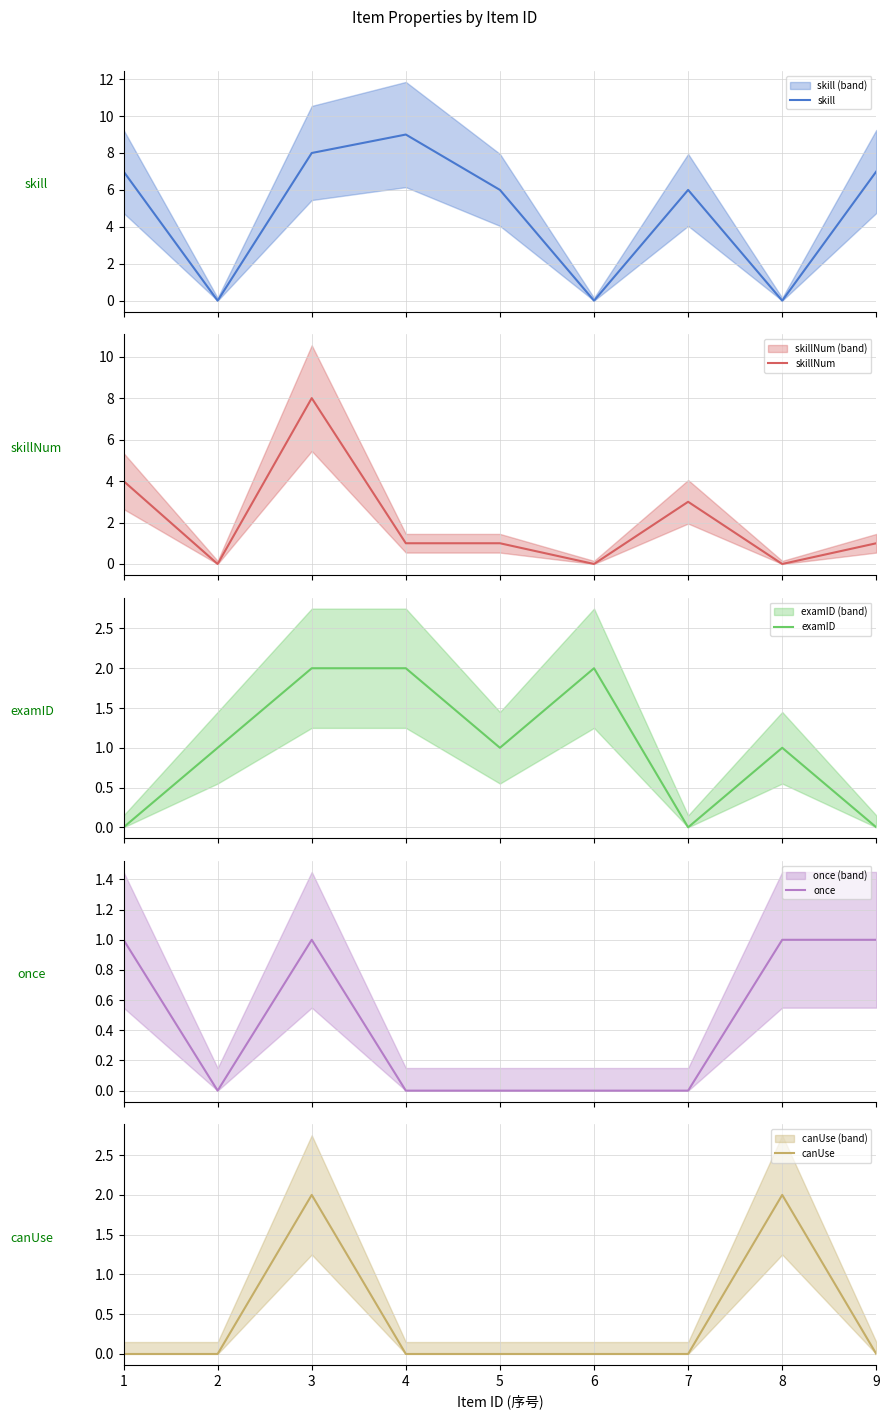

Is this an area chart (filled region under the line)?

No